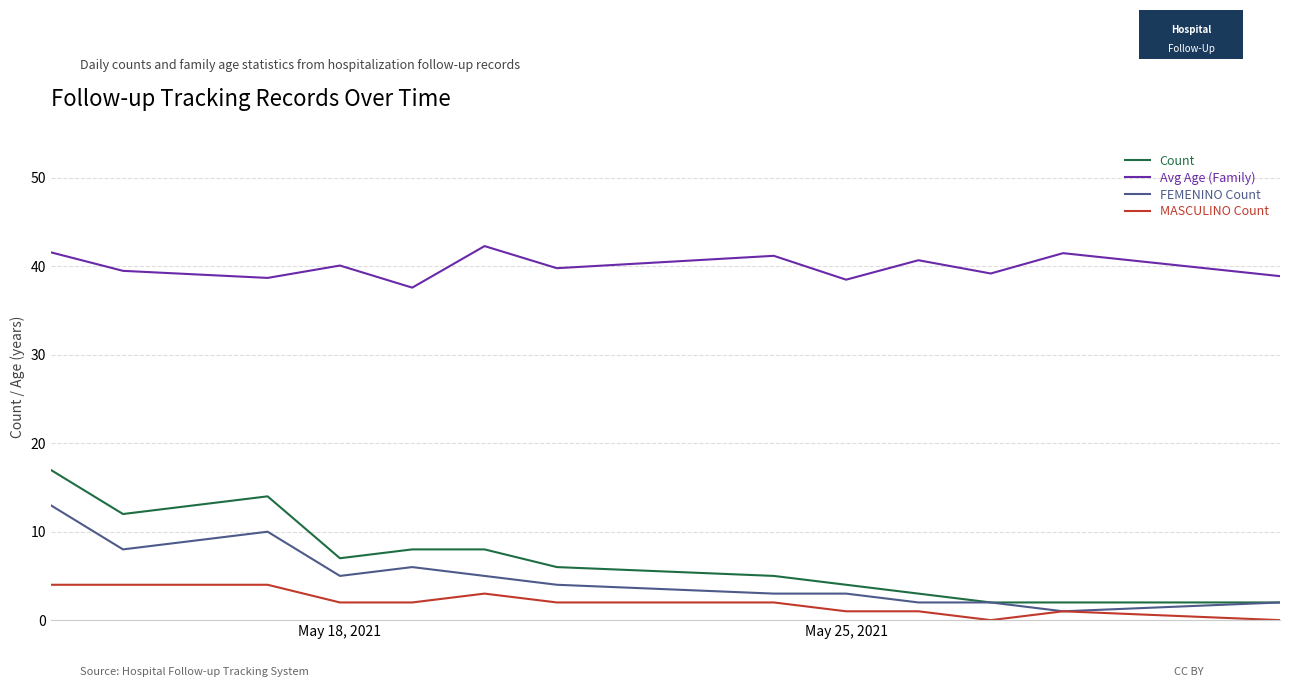

What is the maximum value for Count?

17.0